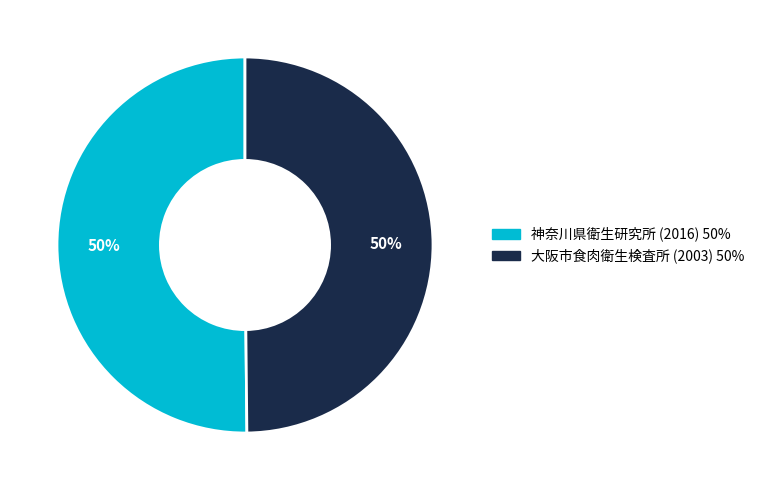

What percentage is the 神奈川県衛生研究所 (2016) slice, to the nearest percent?

50%